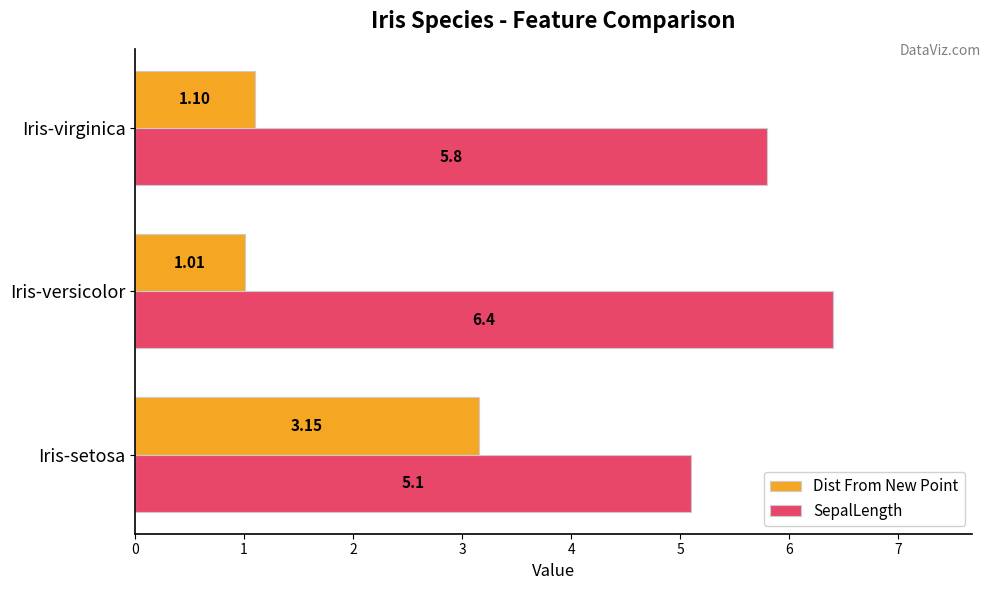

At how many categories does at least one series exceed 4?

3